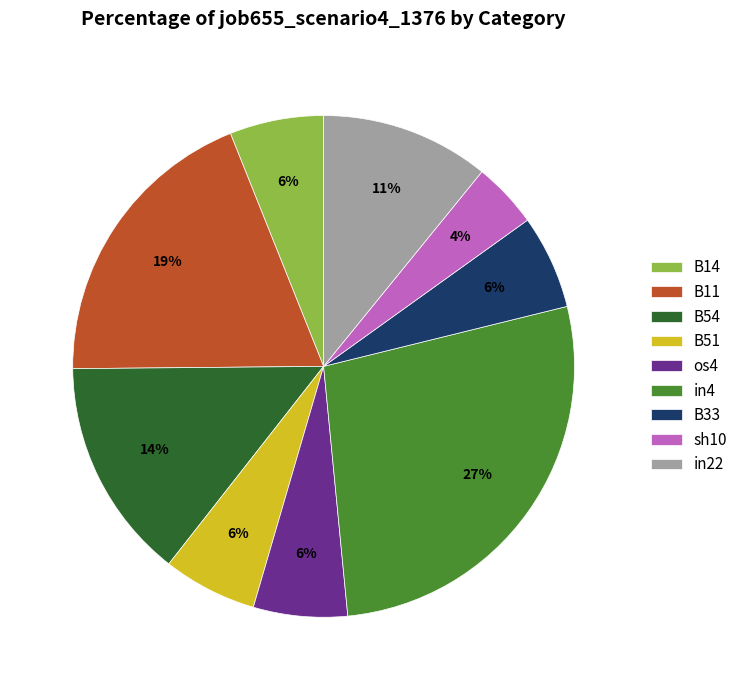

Which category has the smallest portion of the pie?

sh10